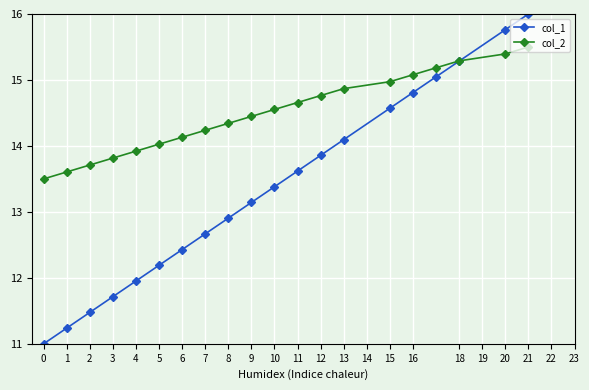

True or false: col_2 has more than 2 interior local peaks.

False